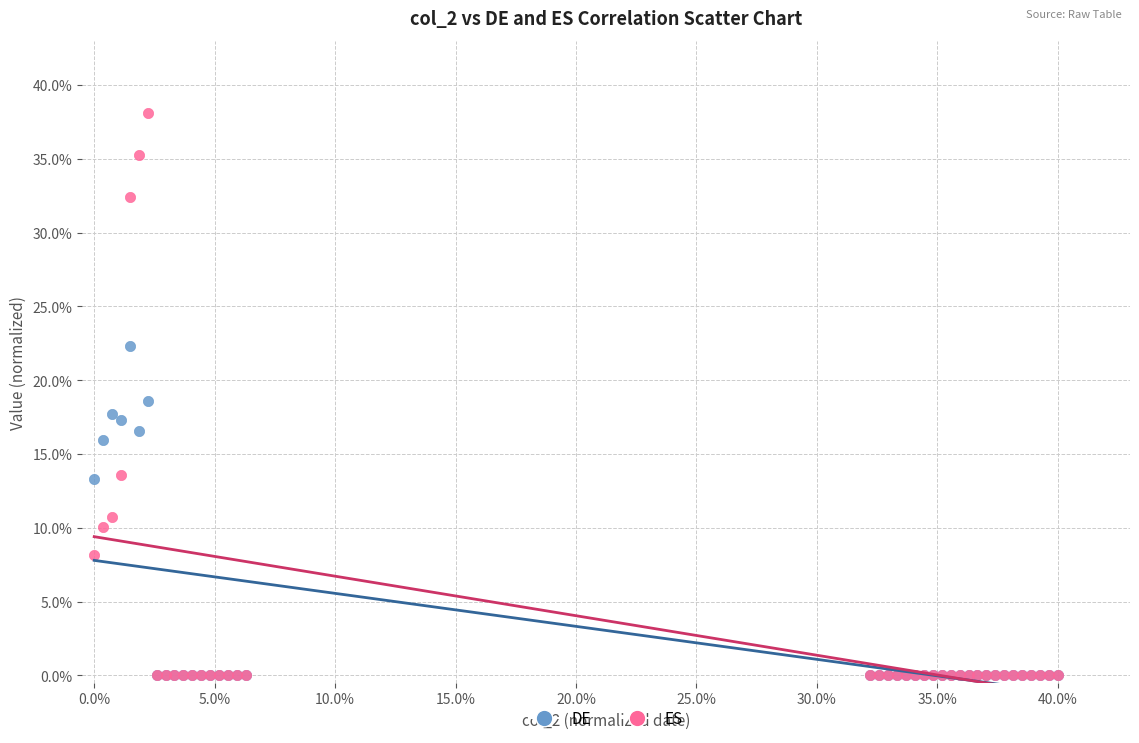

Which series has the largest Y range (max minus min)?

ES